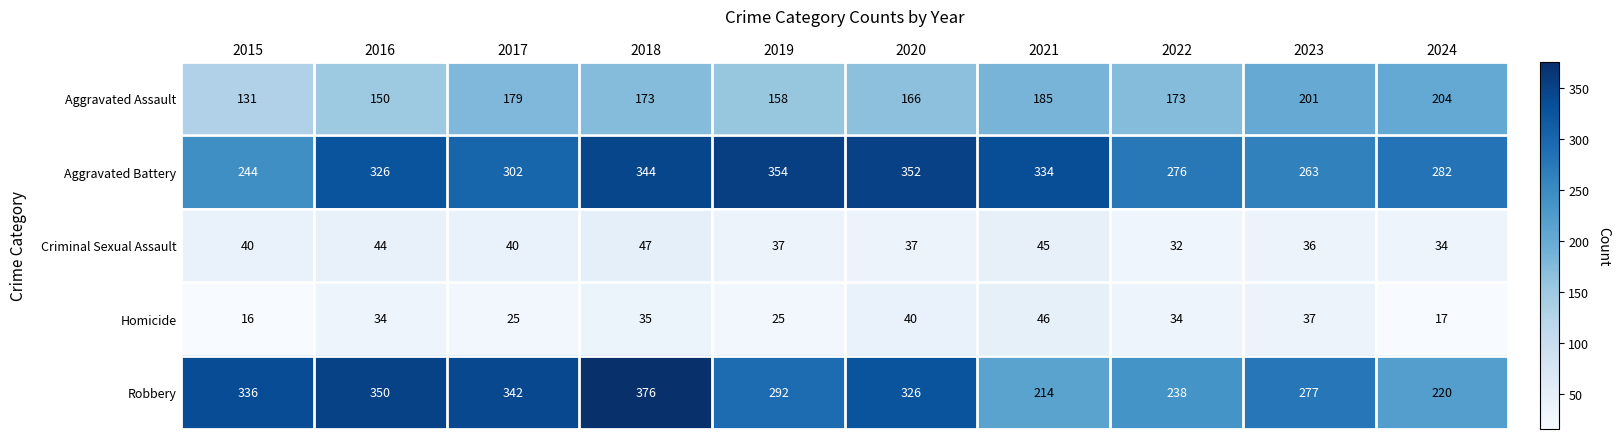

Count the number of data series in this chart.

5